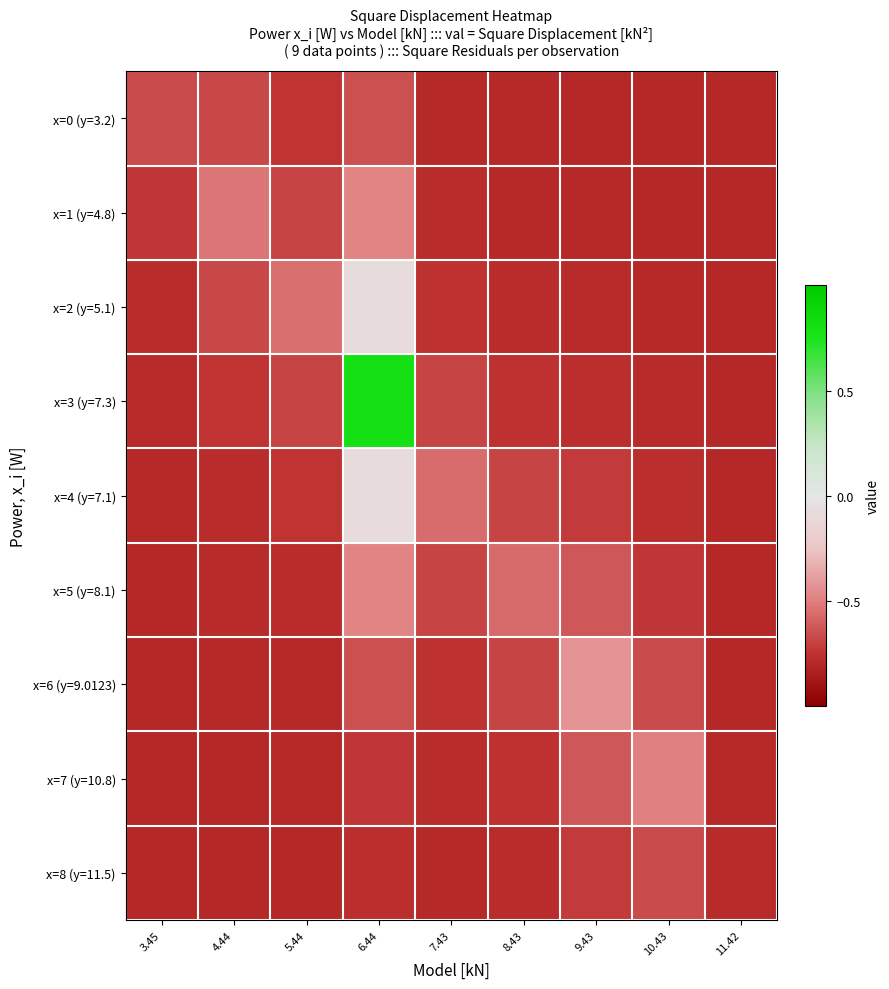

Reading right to left, list all the values displayed in this chart.

x=0 (y=3.2): 11.42=-0.8	10.43=-0.8	9.43=-0.8	8.43=-0.8	7.43=-0.8	6.44=-0.7	5.44=-0.7	4.44=-0.7	3.45=-0.7
x=1 (y=4.8): 11.42=-0.8	10.43=-0.8	9.43=-0.8	8.43=-0.8	7.43=-0.8	6.44=-0.5	5.44=-0.7	4.44=-0.5	3.45=-0.7
x=2 (y=5.1): 11.42=-0.8	10.43=-0.8	9.43=-0.8	8.43=-0.8	7.43=-0.8	6.44=-0.1	5.44=-0.6	4.44=-0.7	3.45=-0.8
x=3 (y=7.3): 11.42=-0.8	10.43=-0.8	9.43=-0.8	8.43=-0.8	7.43=-0.7	6.44=0.8	5.44=-0.7	4.44=-0.7	3.45=-0.8
x=4 (y=7.1): 11.42=-0.8	10.43=-0.8	9.43=-0.7	8.43=-0.7	7.43=-0.6	6.44=-0.1	5.44=-0.7	4.44=-0.8	3.45=-0.8
x=5 (y=8.1): 11.42=-0.8	10.43=-0.7	9.43=-0.6	8.43=-0.6	7.43=-0.7	6.44=-0.5	5.44=-0.8	4.44=-0.8	3.45=-0.8
x=6 (y=9.0123): 11.42=-0.8	10.43=-0.7	9.43=-0.4	8.43=-0.7	7.43=-0.8	6.44=-0.7	5.44=-0.8	4.44=-0.8	3.45=-0.8
x=7 (y=10.8): 11.42=-0.8	10.43=-0.5	9.43=-0.6	8.43=-0.8	7.43=-0.8	6.44=-0.7	5.44=-0.8	4.44=-0.8	3.45=-0.8
x=8 (y=11.5): 11.42=-0.8	10.43=-0.7	9.43=-0.7	8.43=-0.8	7.43=-0.8	6.44=-0.8	5.44=-0.8	4.44=-0.8	3.45=-0.8